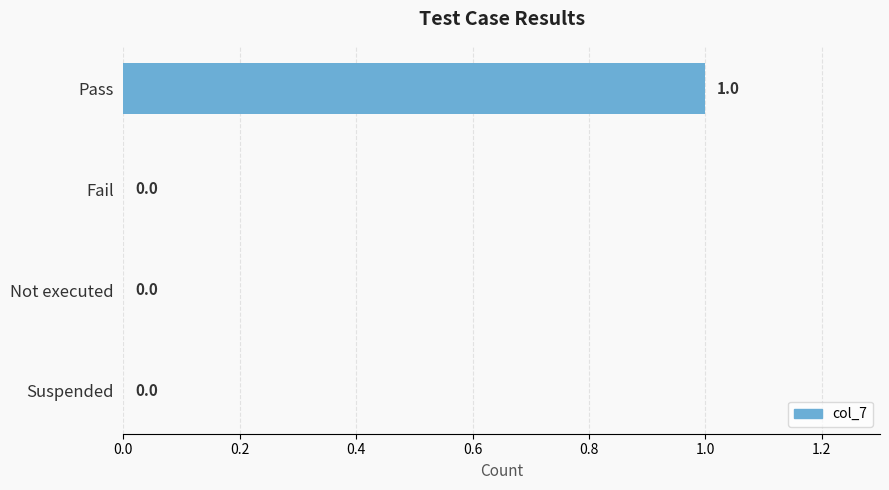

What is the sum of all values?

1